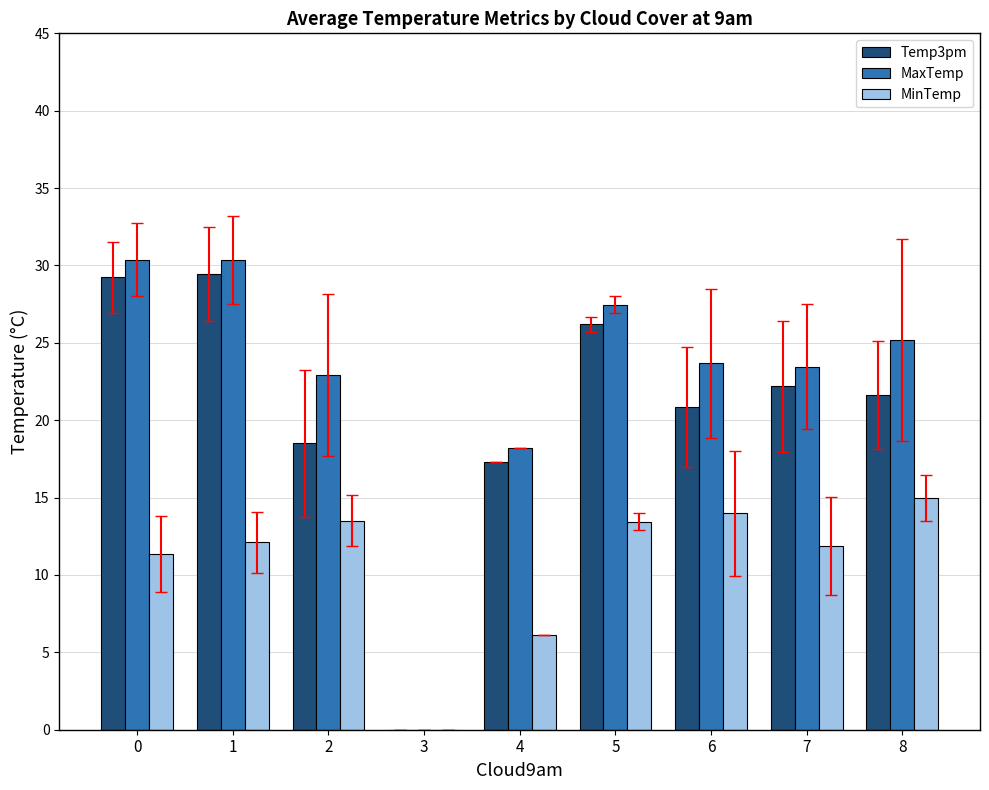

At which label is MinTemp closest to 7?

4